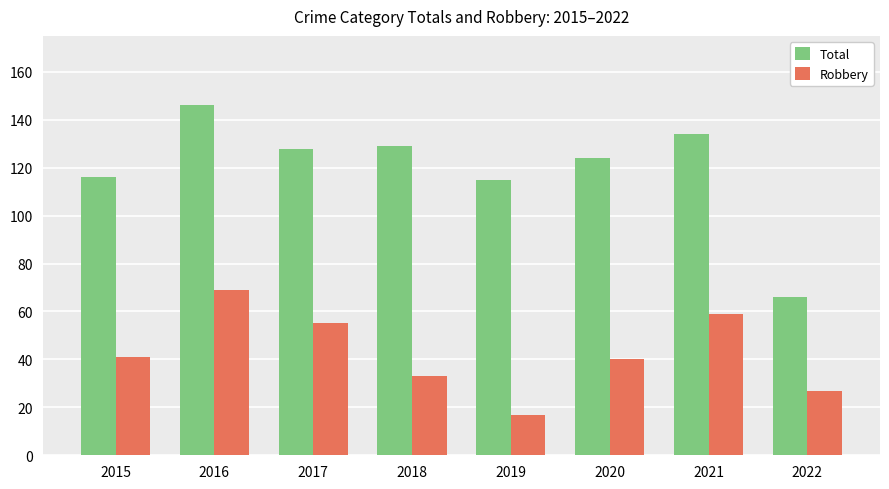

Reading left to right, what are all the values shown in this chart?

Total: 116	146	128	129	115	124	134	66
Robbery: 41	69	55	33	17	40	59	27